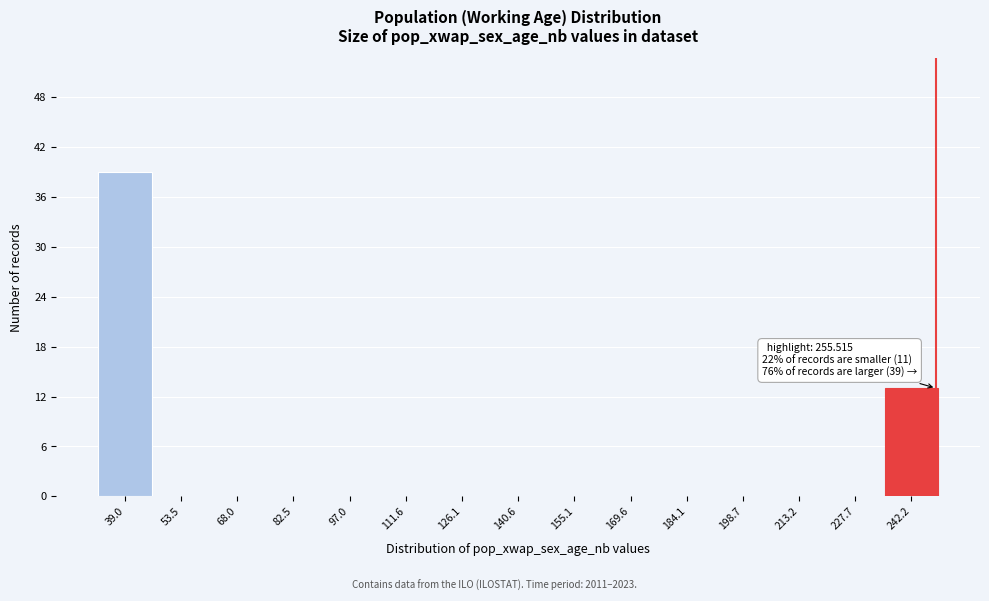

Reading left to right, what are all the values shown in this chart?

39.0=39	53.5=0	68.0=0	82.5=0	97.0=0	111.6=0	126.1=0	140.6=0	155.1=0	169.6=0	184.1=0	198.7=0	213.2=0	227.7=0	242.2=13